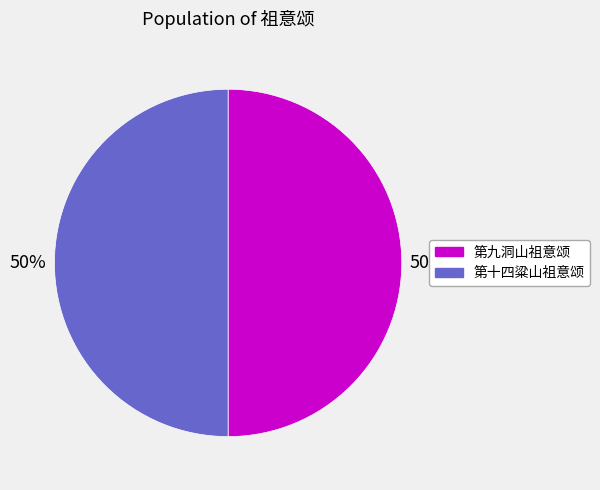

Combined, do 第十四粱山祖意颂 and 第九洞山祖意颂 account for over 50%?

Yes